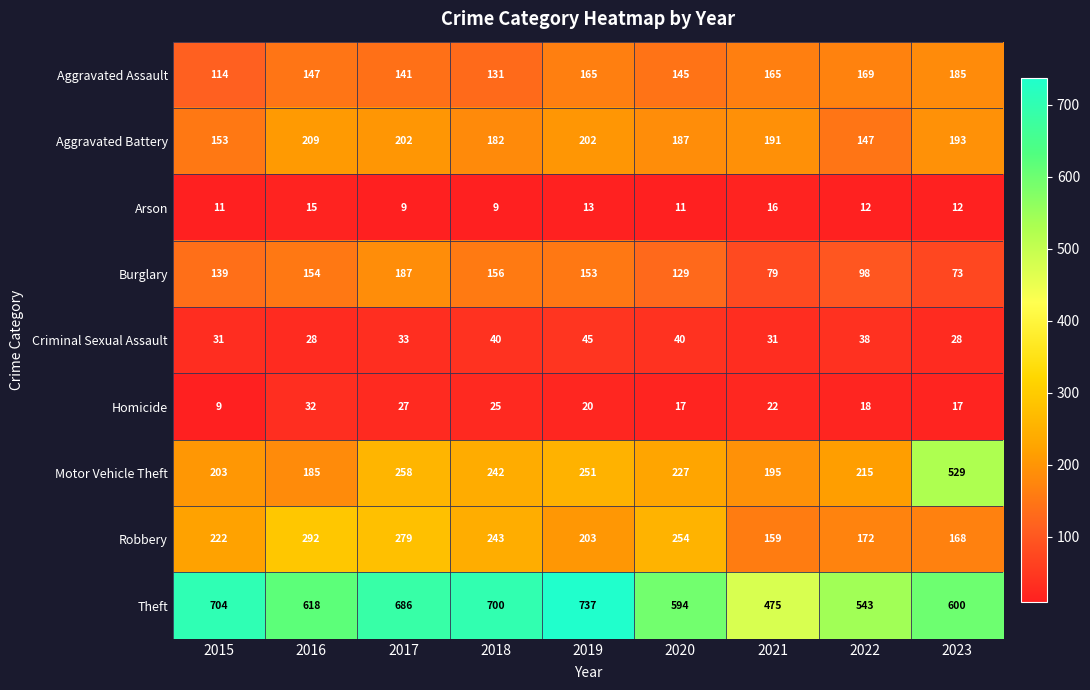

At 2020, list the series in order from smallest to largest.

Arson, Homicide, Criminal Sexual Assault, Burglary, Aggravated Assault, Aggravated Battery, Motor Vehicle Theft, Robbery, Theft